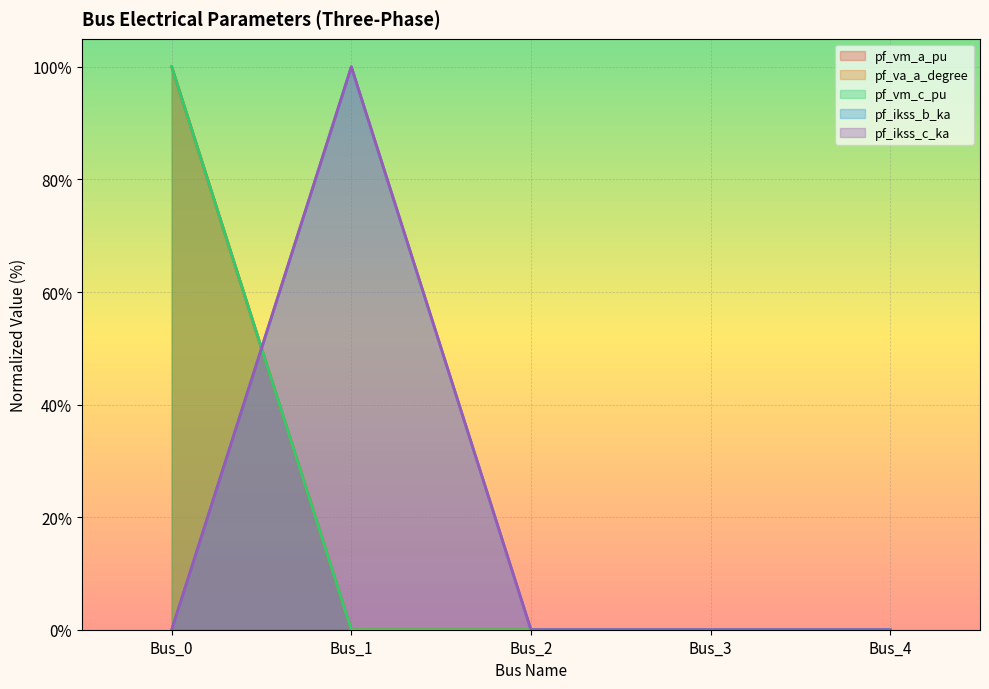

Is it true that pf_va_a_degree equals 0.0 at Bus_4?

True